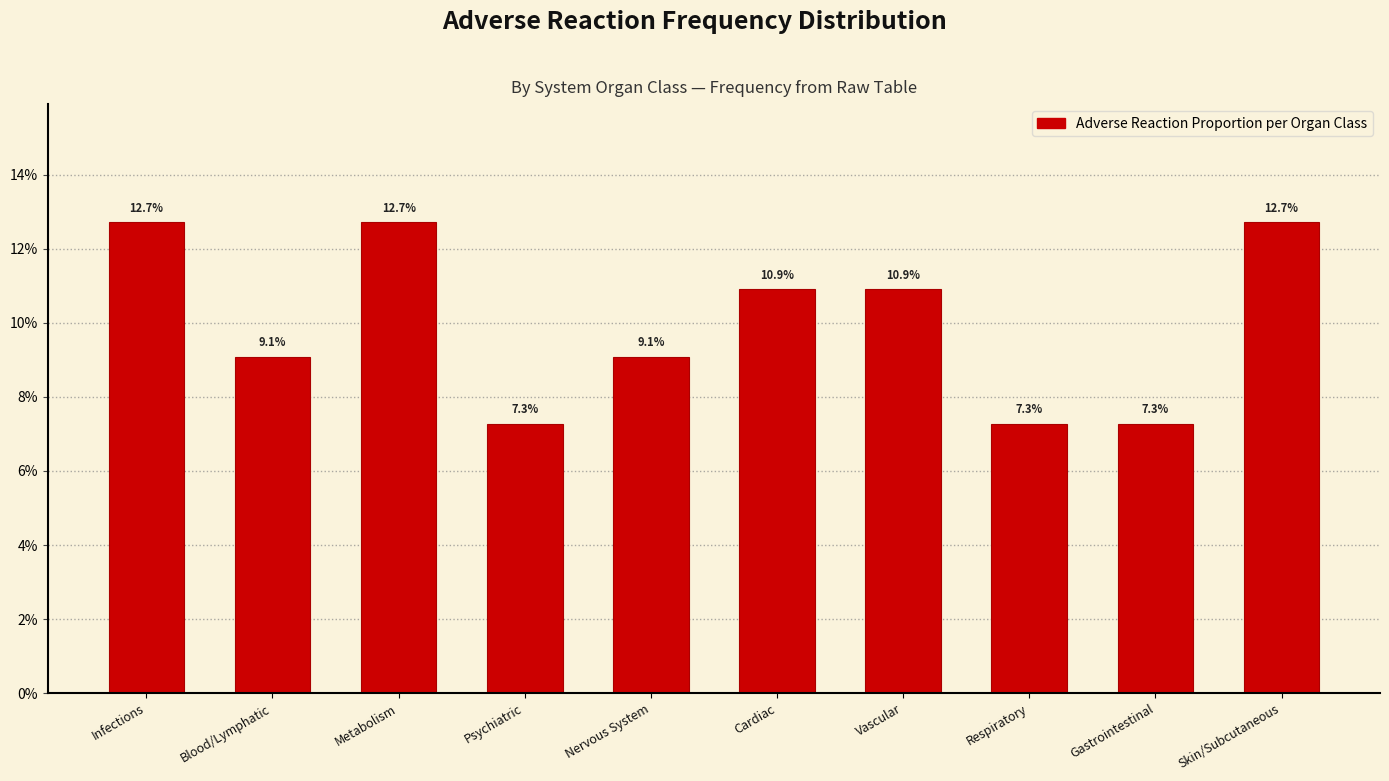

Are the bars horizontal?

No